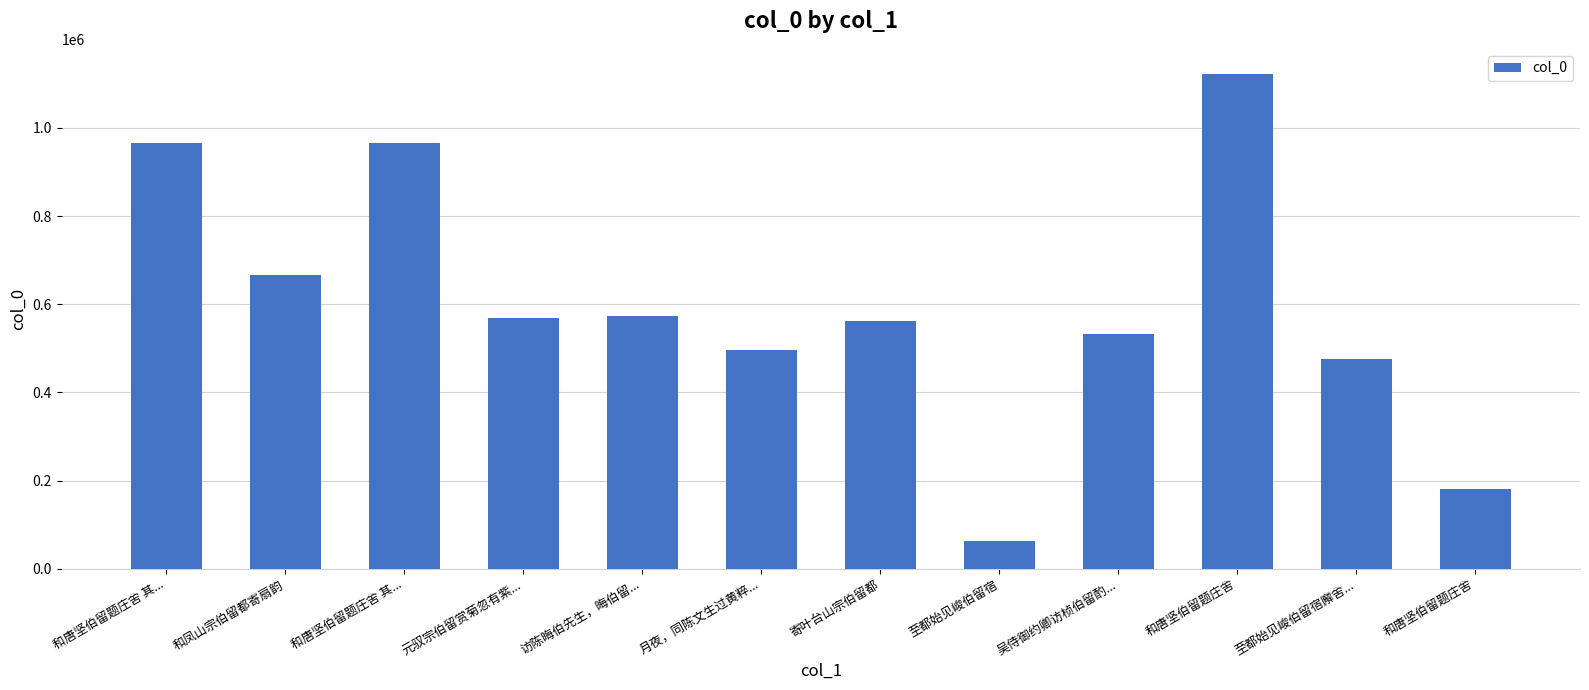

What is the greatest value displayed?

1123056